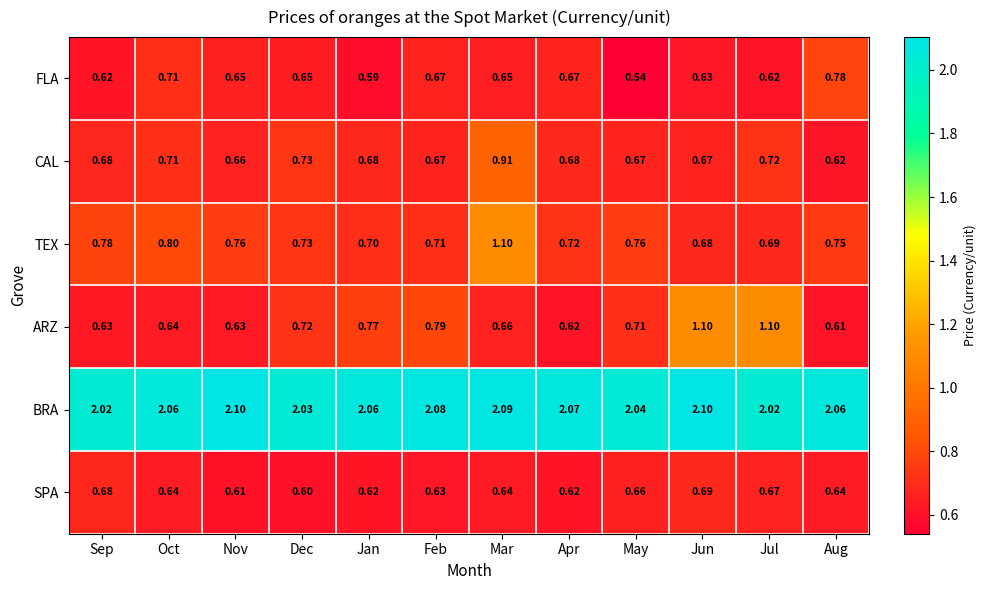

At which category is the sum across all series the highest?

Mar